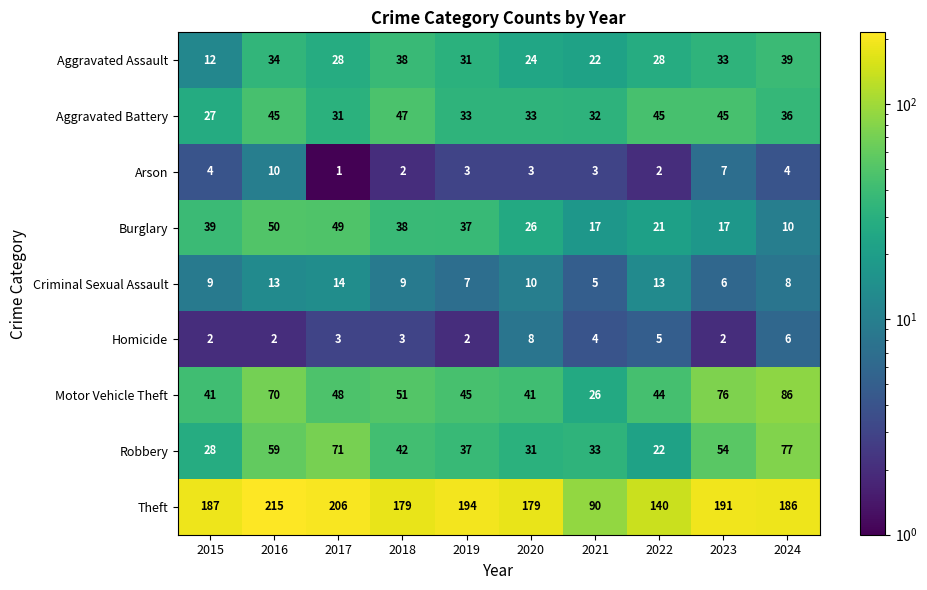

At how many categories does at least one series exceed 8?

10